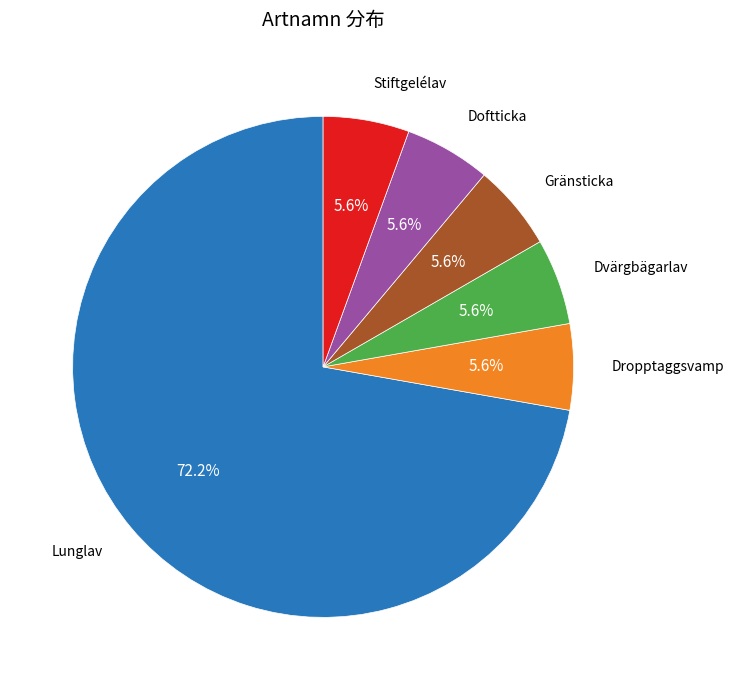

What is the ratio of the value at Doftticka to the value at Dvärgbägarlav?

1.0